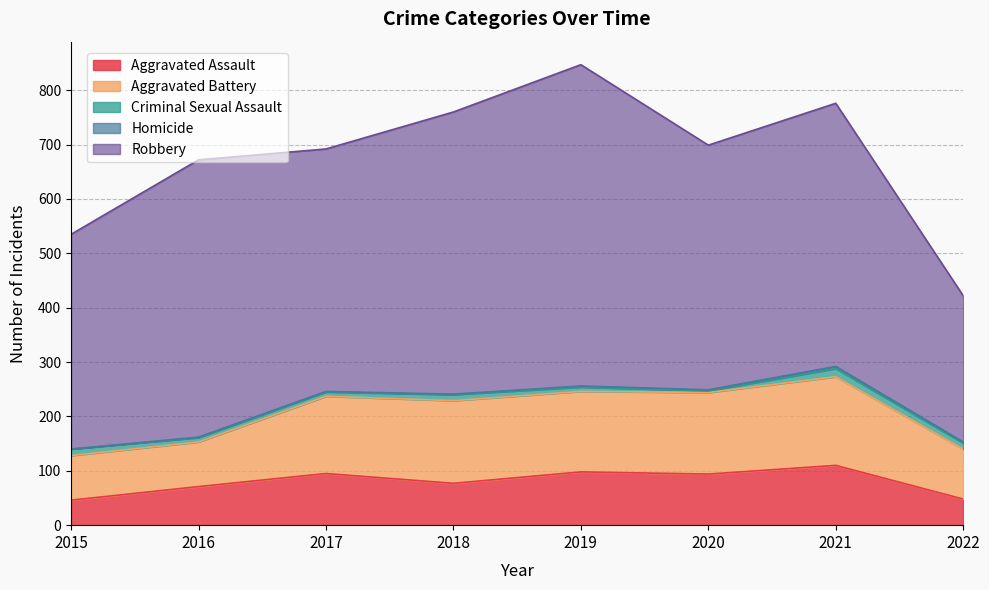

How many interior local valleys does the Aggravated Assault series have?

2